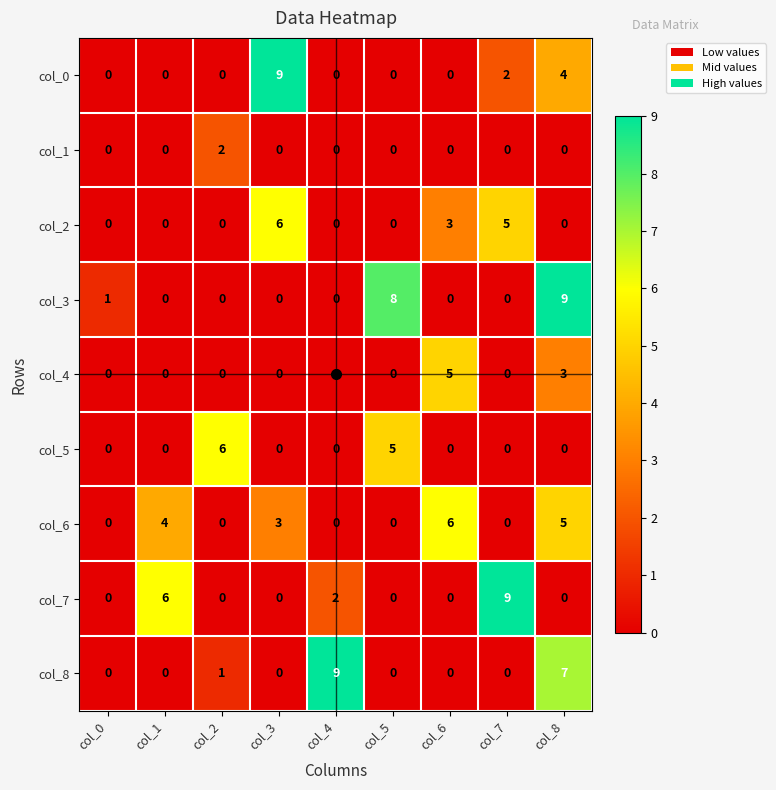

The col_4 series shows -2 at col_0. True or false?

False